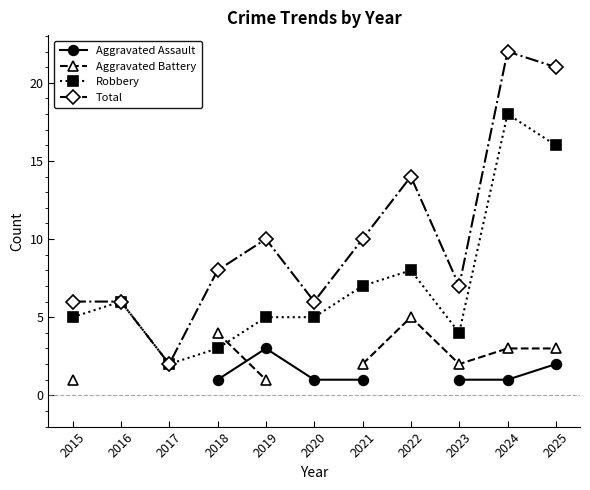

How many data points in Robbery are less than 5?

3